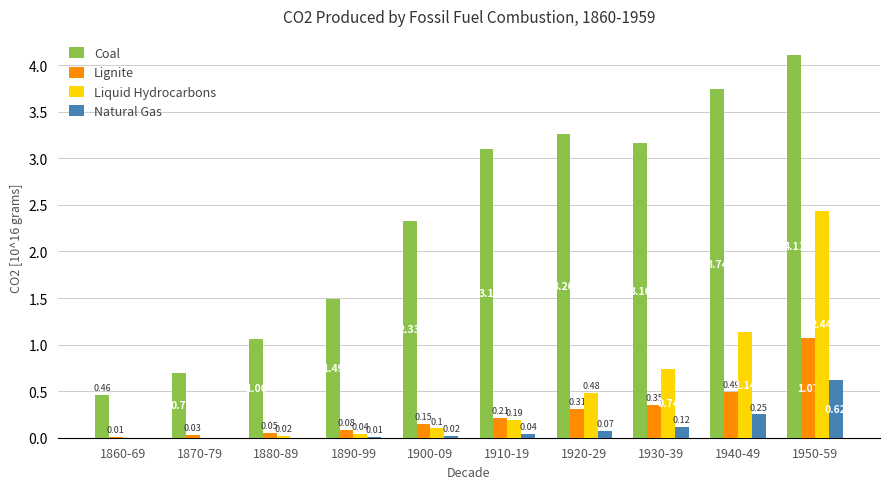

How many categories are shown in the chart?

10